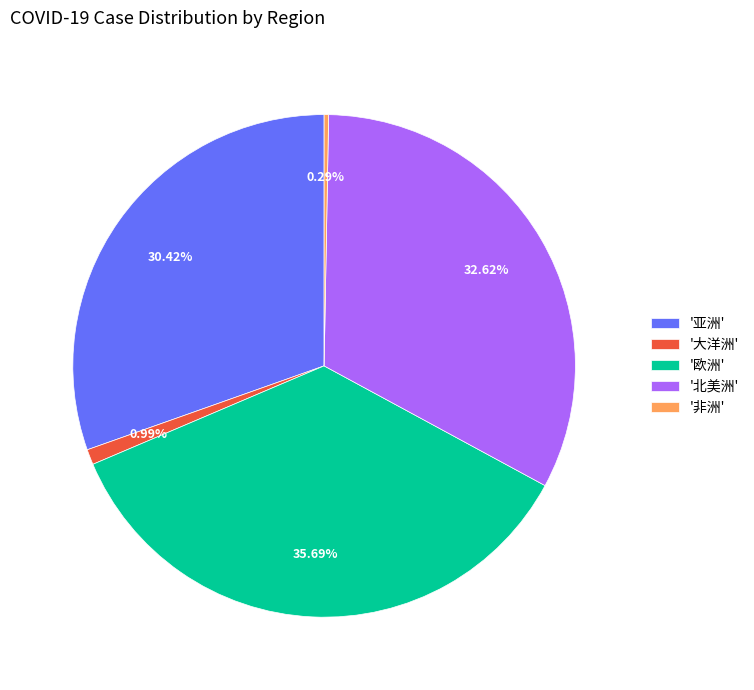

Rank the categories by value from lowest to highest.

'非洲', '大洋洲', '亚洲', '北美洲', '欧洲'